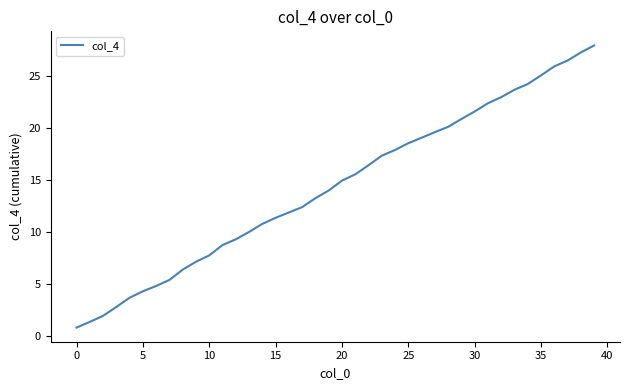

Does the chart have visible grid lines?

No